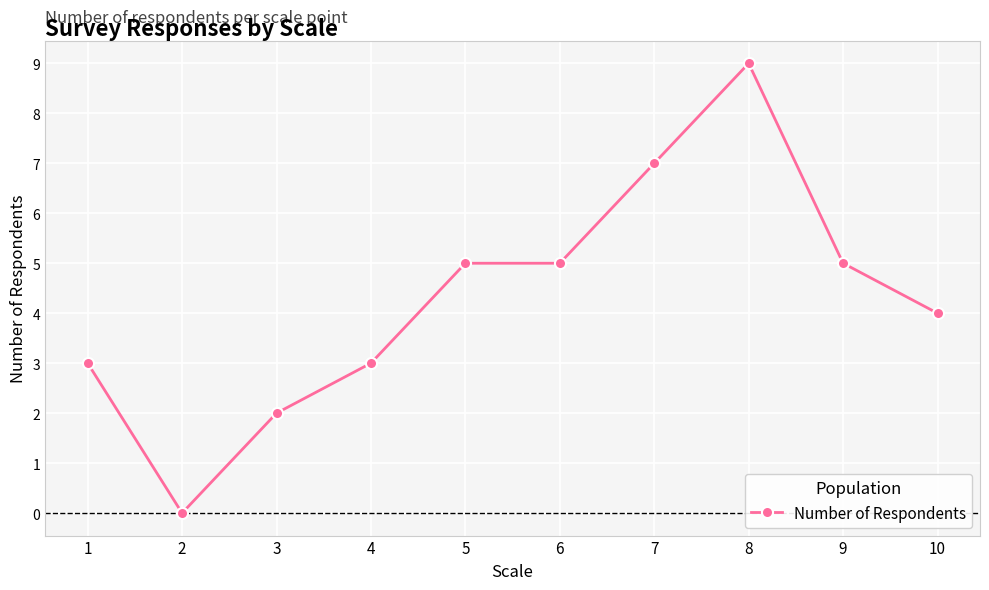

Does the chart display data point markers on the line(s)?

Yes